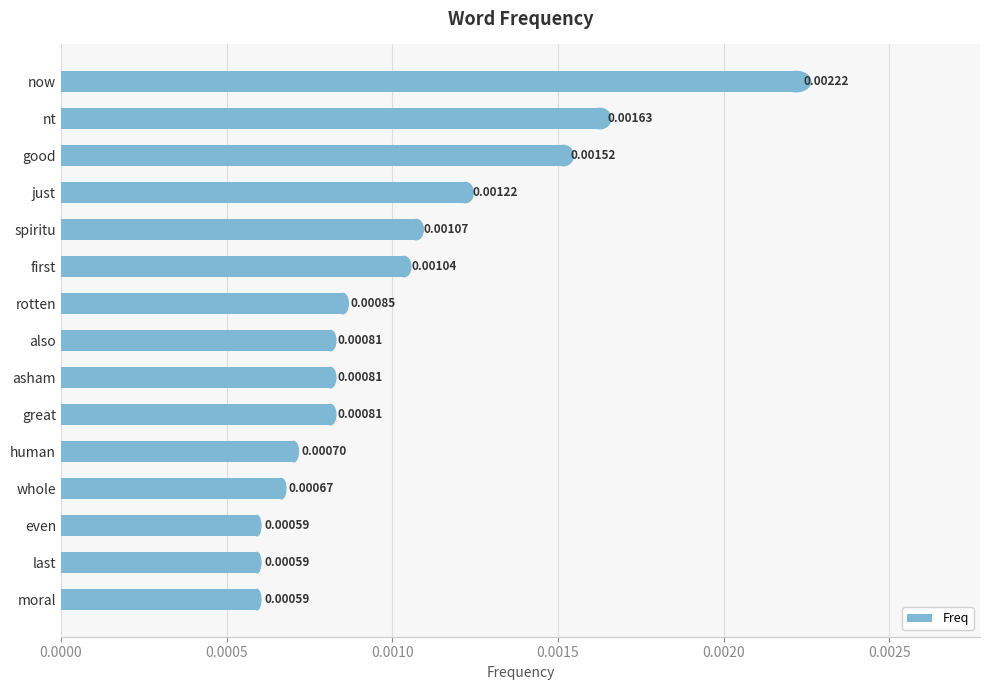

How many bars are there in total?

15